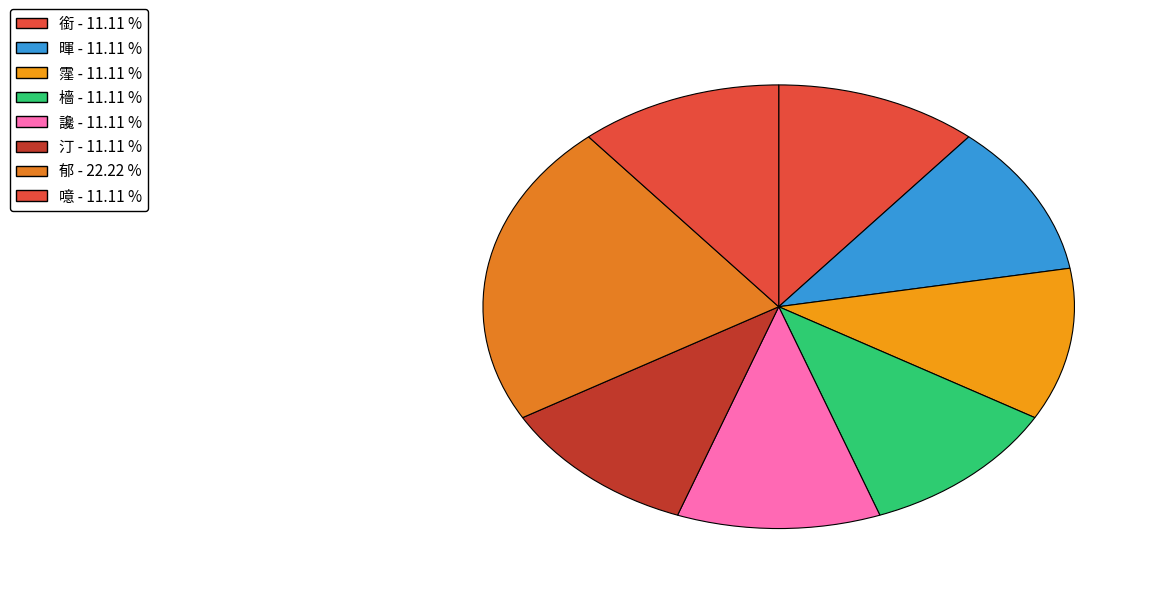

Is it true that 郁 is 22% of the pie?

True